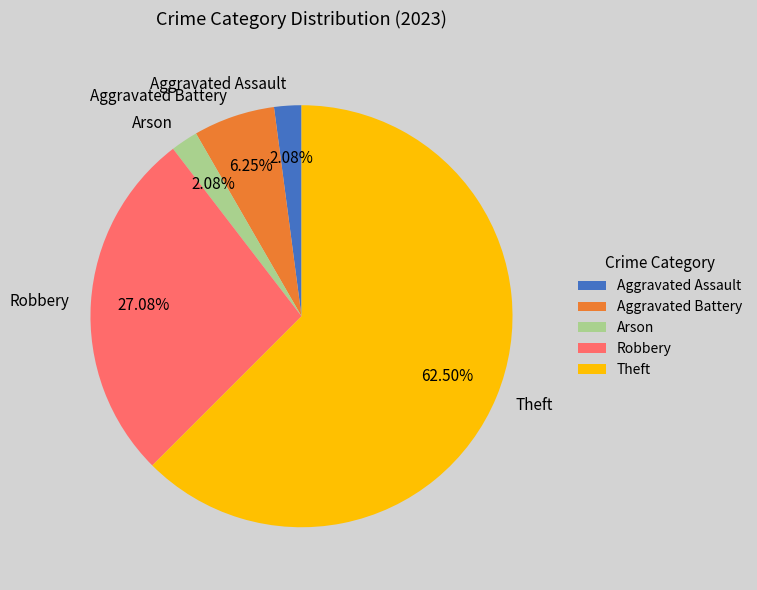

What is the largest slice in the pie chart?

Theft